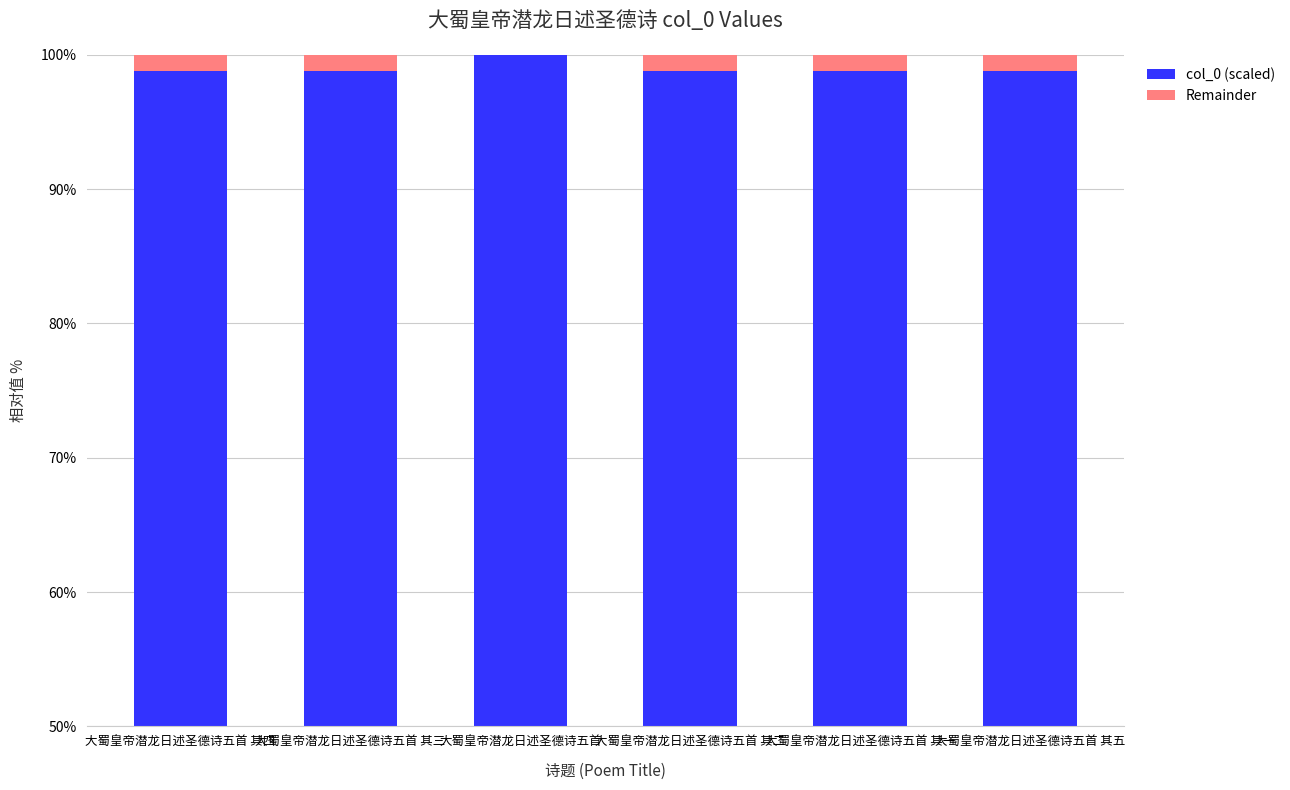

Is it true that col_0 (scaled) equals 98.8 at 大蜀皇帝潜龙日述圣德诗五首 其四?

True